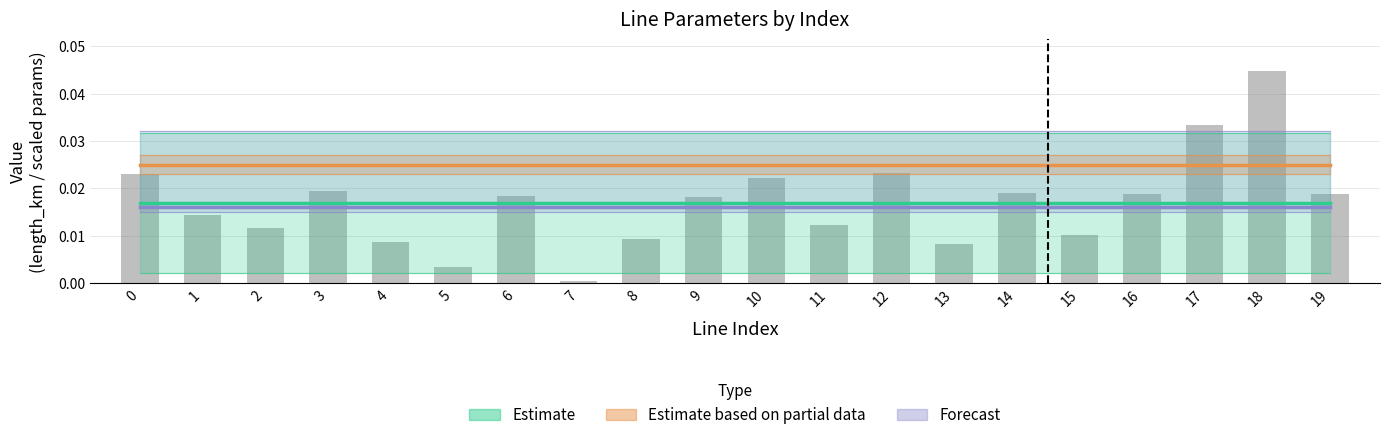

Which series changed the most between 1 and 8?

Estimate